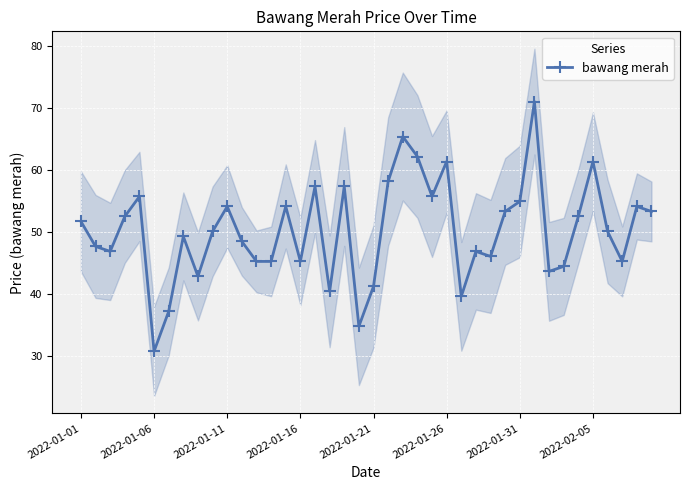

How many interior local valleys (lower than both neighbors) does the data have?

11